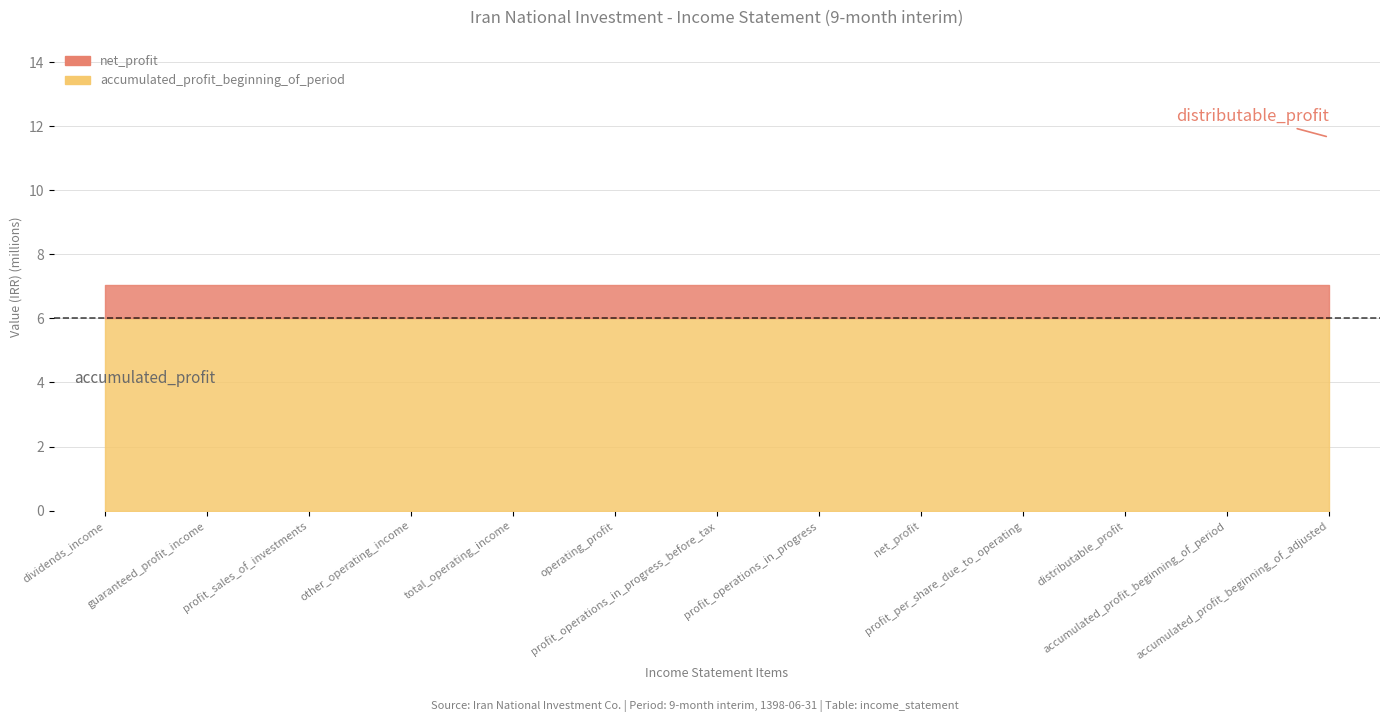

Does the chart have visible grid lines?

Yes